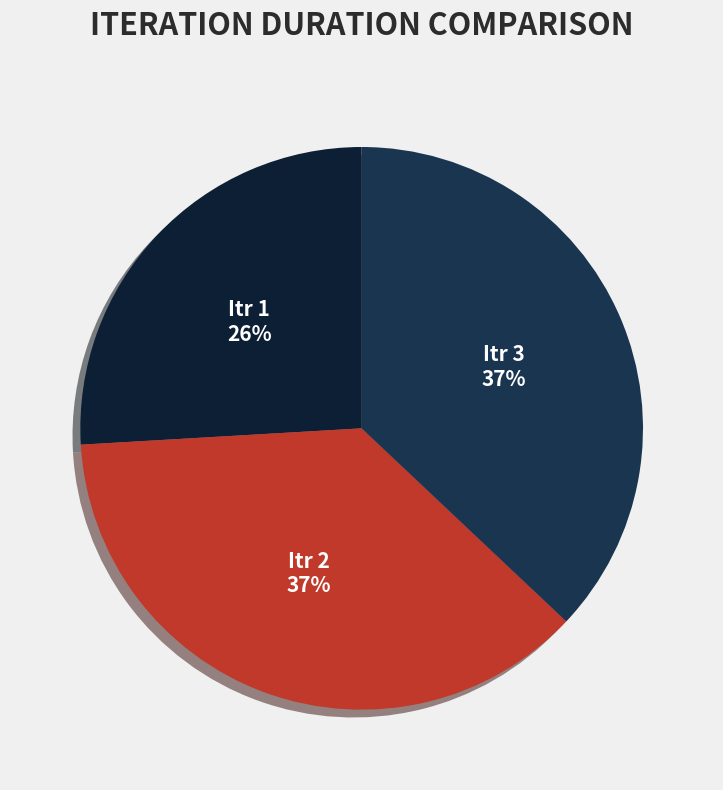

True or false: Itr 2 accounts for 37% of the total.

True